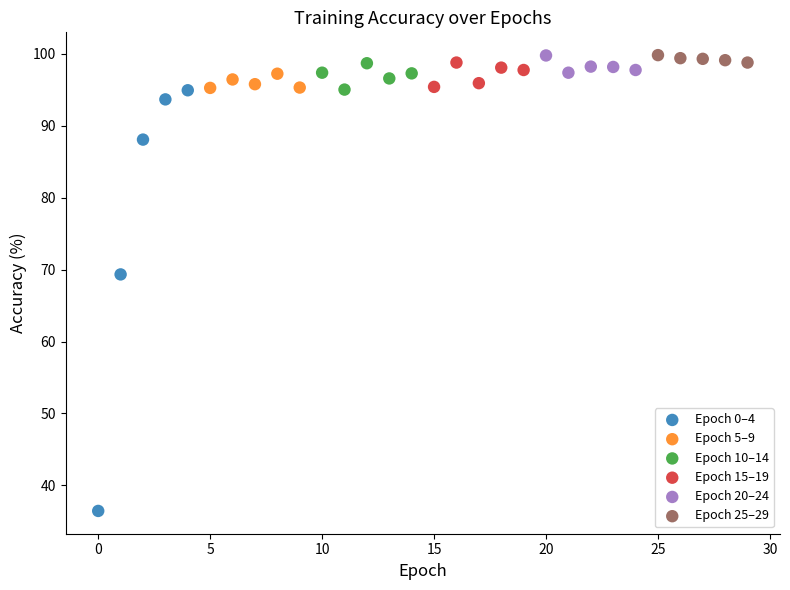

What are all the series names shown in the legend?

Epoch 0–4, Epoch 5–9, Epoch 10–14, Epoch 15–19, Epoch 20–24, Epoch 25–29